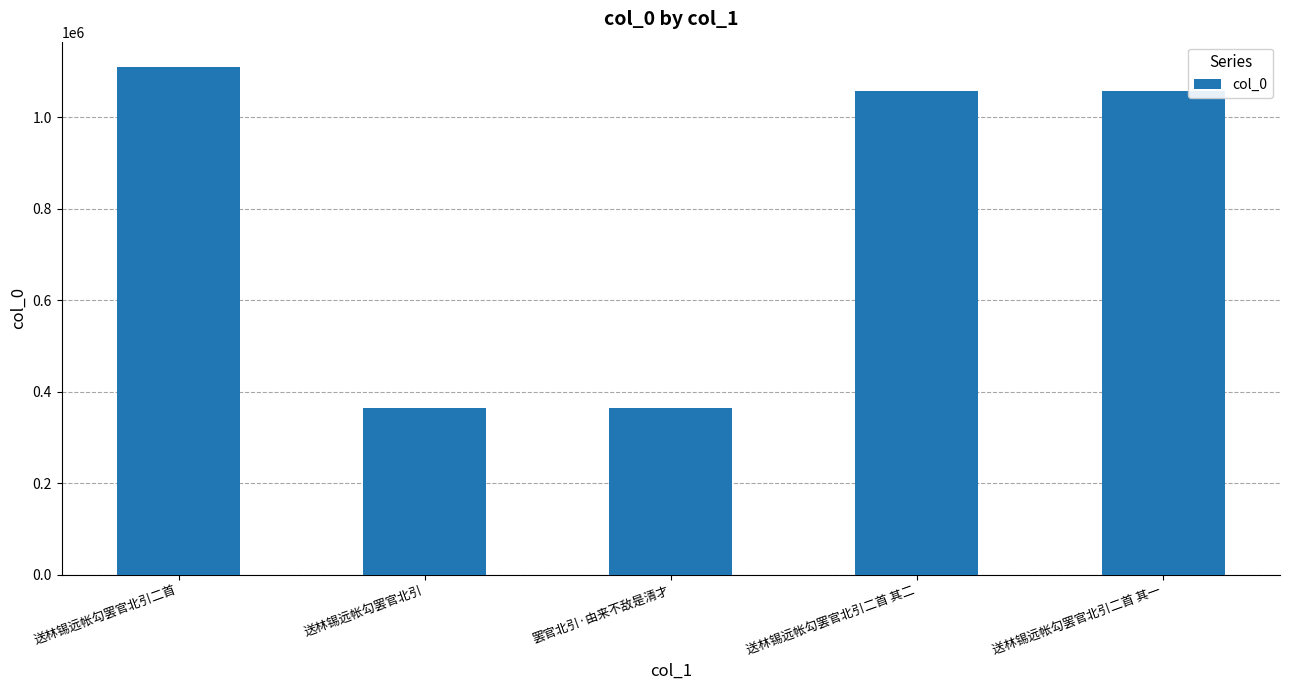

Is it true that the value at 送林锡远帐勾罢官北引二首 其二 is 1673635?

False